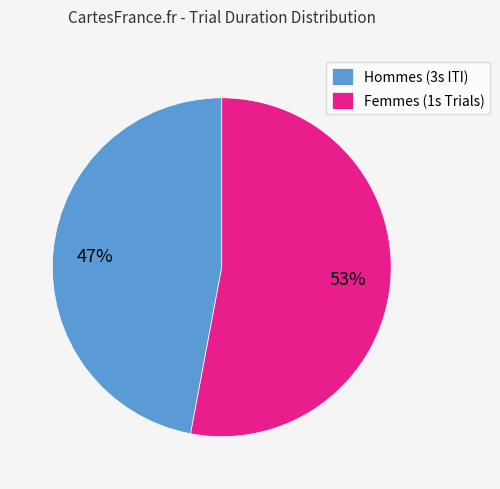

Is it true that Hommes (3s ITI) is 47% of the pie?

True